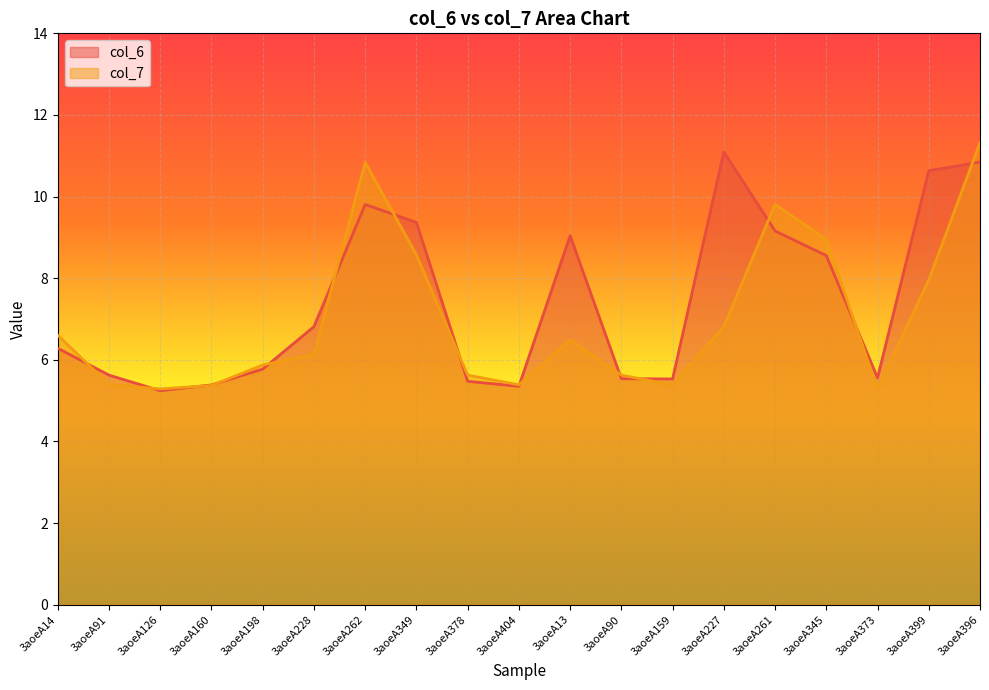

Rank the series by their maximum value, from highest to lowest.

col_7, col_6